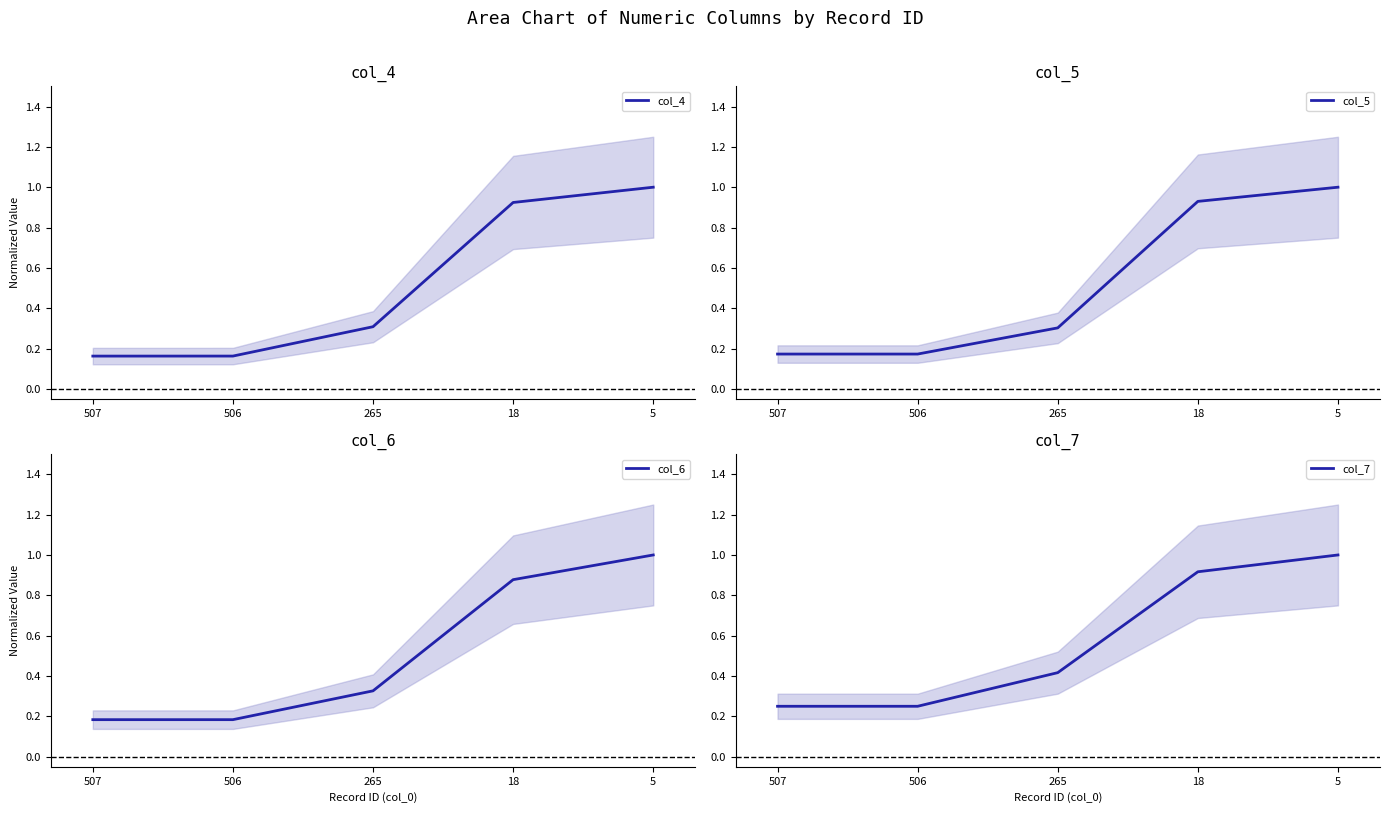

The col_5 series shows 1.0 at 5. True or false?

True